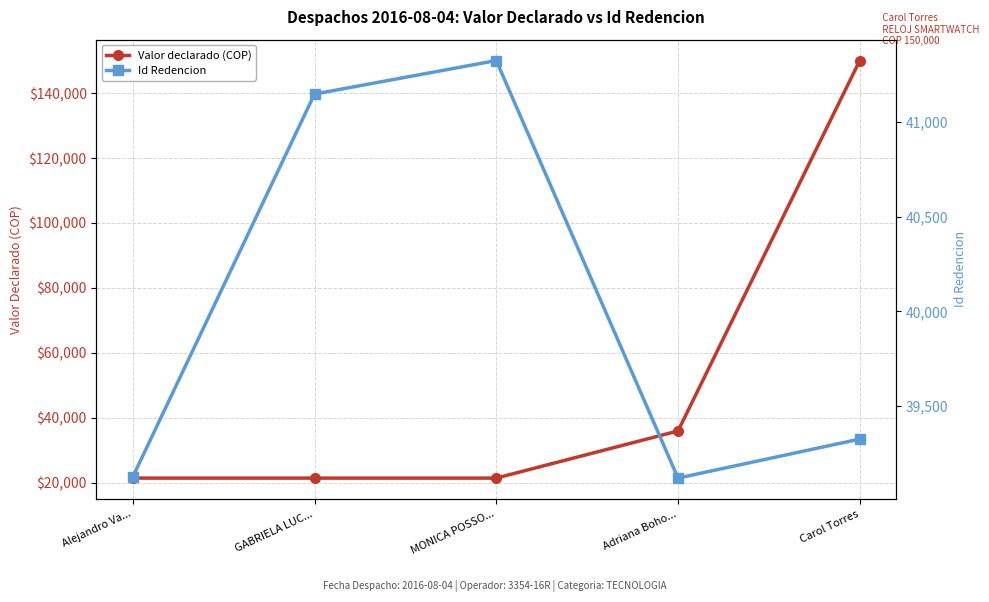

Between Alejandro Va... and GABRIELA LUC..., which series saw the biggest shift?

Id Redencion